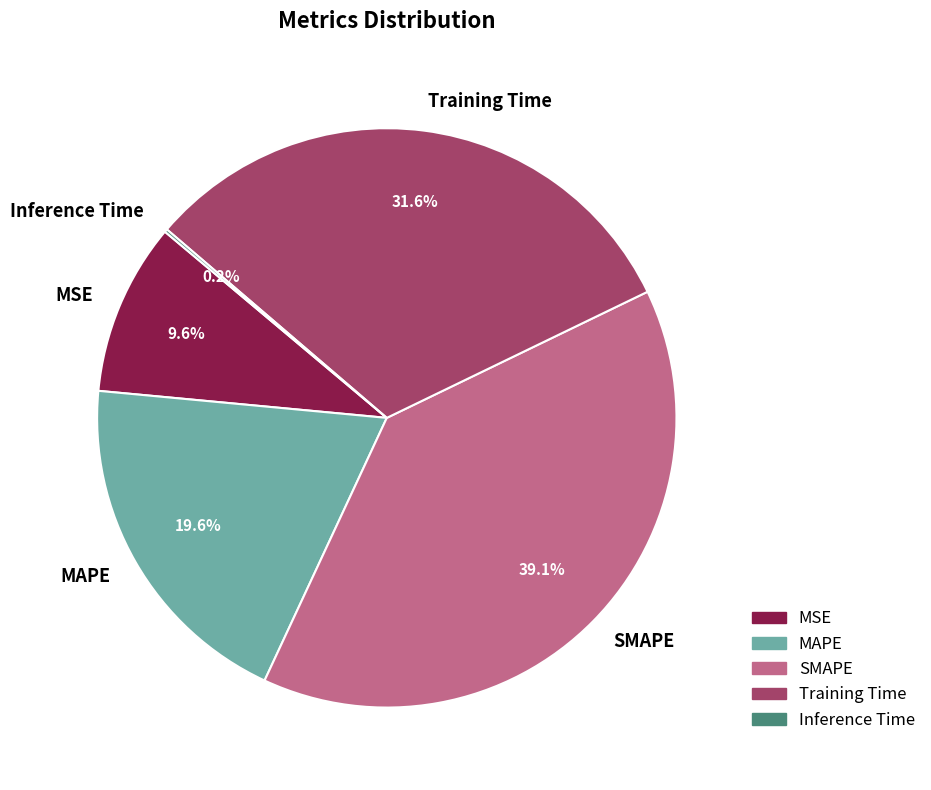

Is it true that MAPE is 20% of the pie?

True